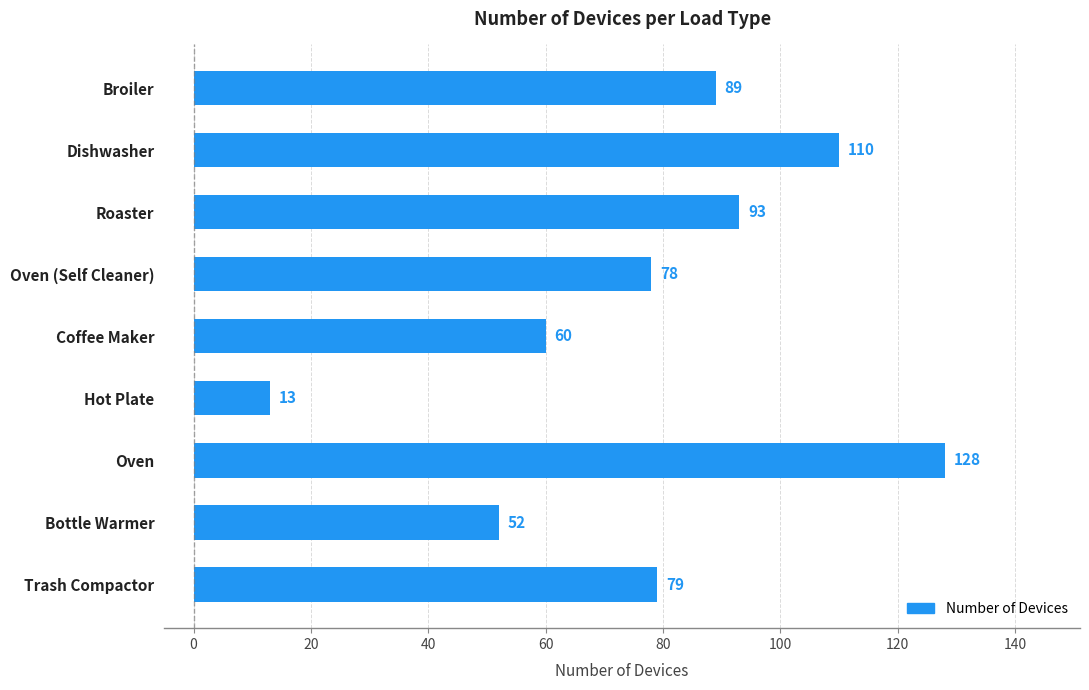

What is the ratio of the value at Roaster to the value at Bottle Warmer?

1.8